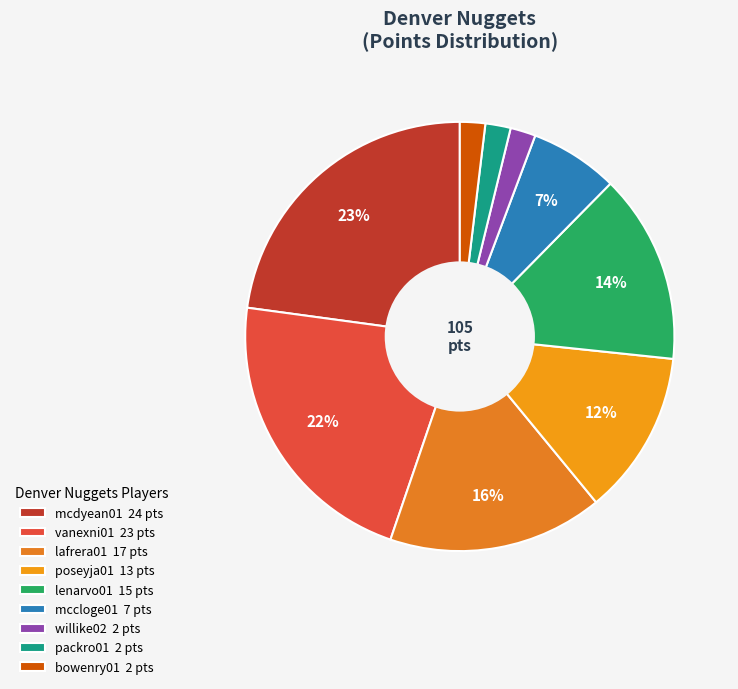

How many segments does this pie chart have?

9